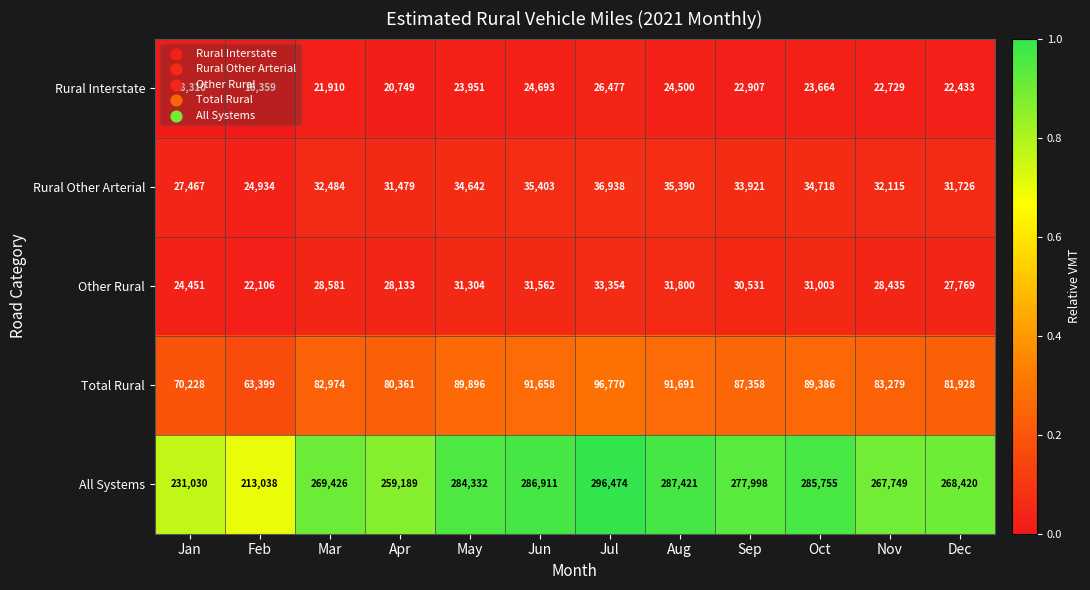

Rank the series at May from lowest to highest value.

Rural Interstate, Other Rural, Rural Other Arterial, Total Rural, All Systems